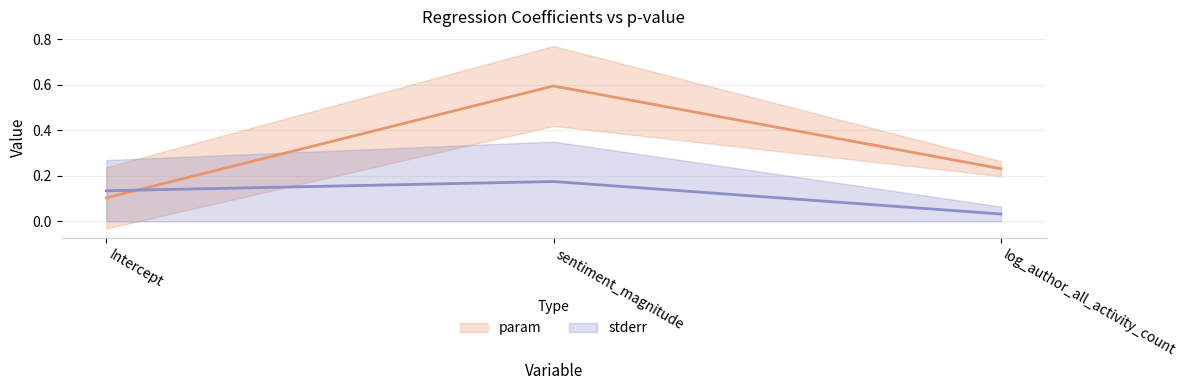

Is it true that param equals 0.1 at log_author_all_activity_count?

False